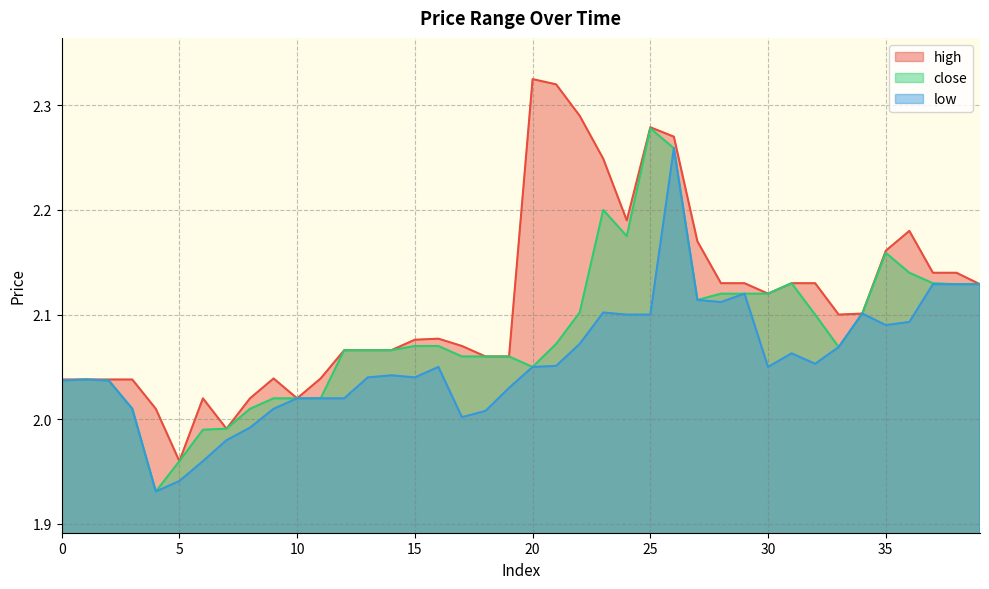

What is the value of the high point at the 7th from the left?

2.0